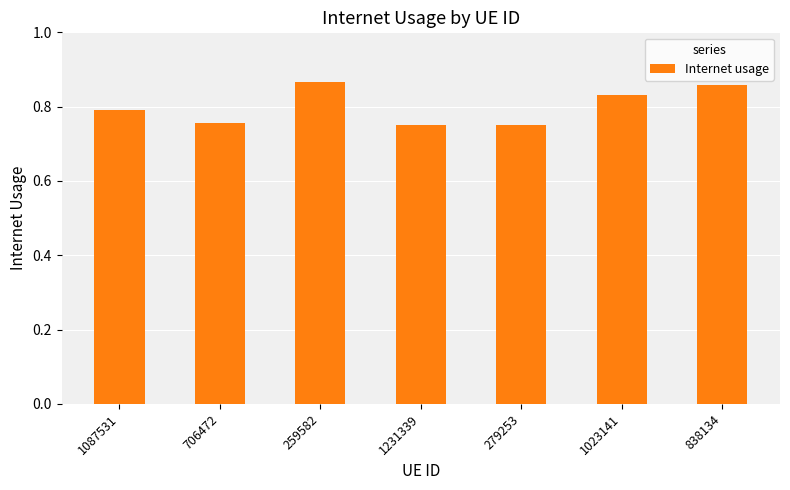

The value at 279253 is 0.8. True or false?

True